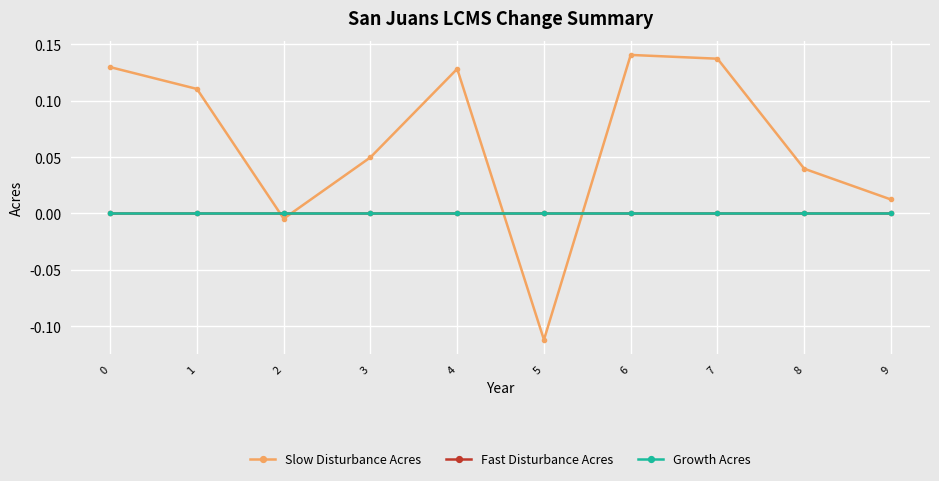

Is this an area chart (filled region under the line)?

No